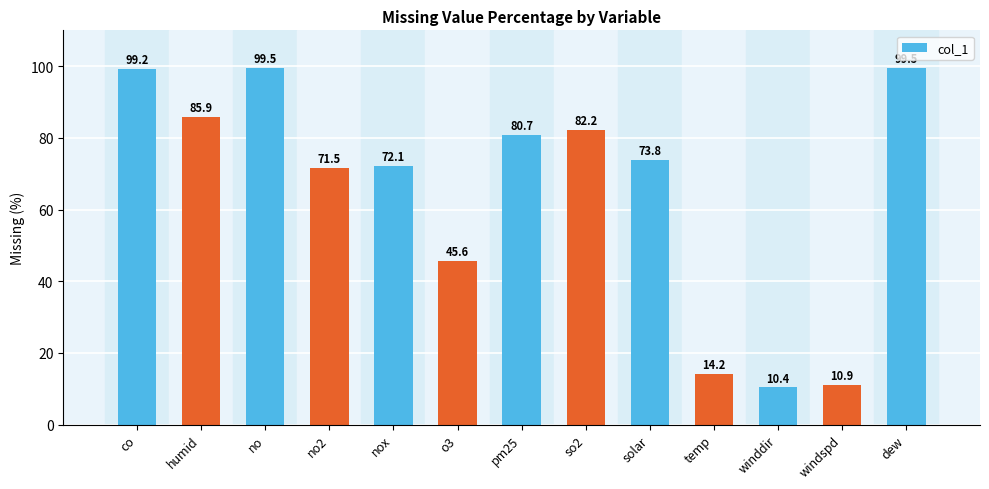

What is the minimum value shown in the chart?

10.4